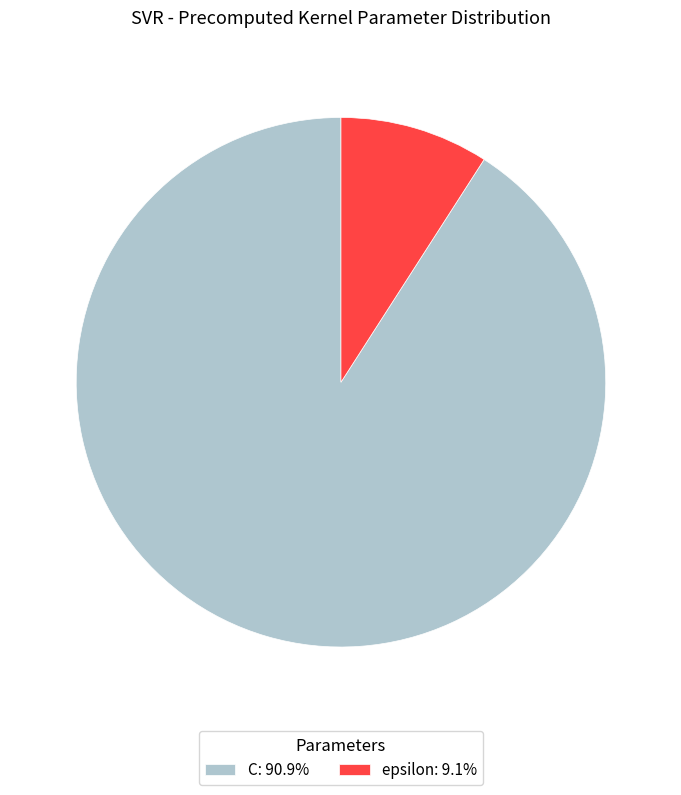

Which slice is the smallest?

epsilon